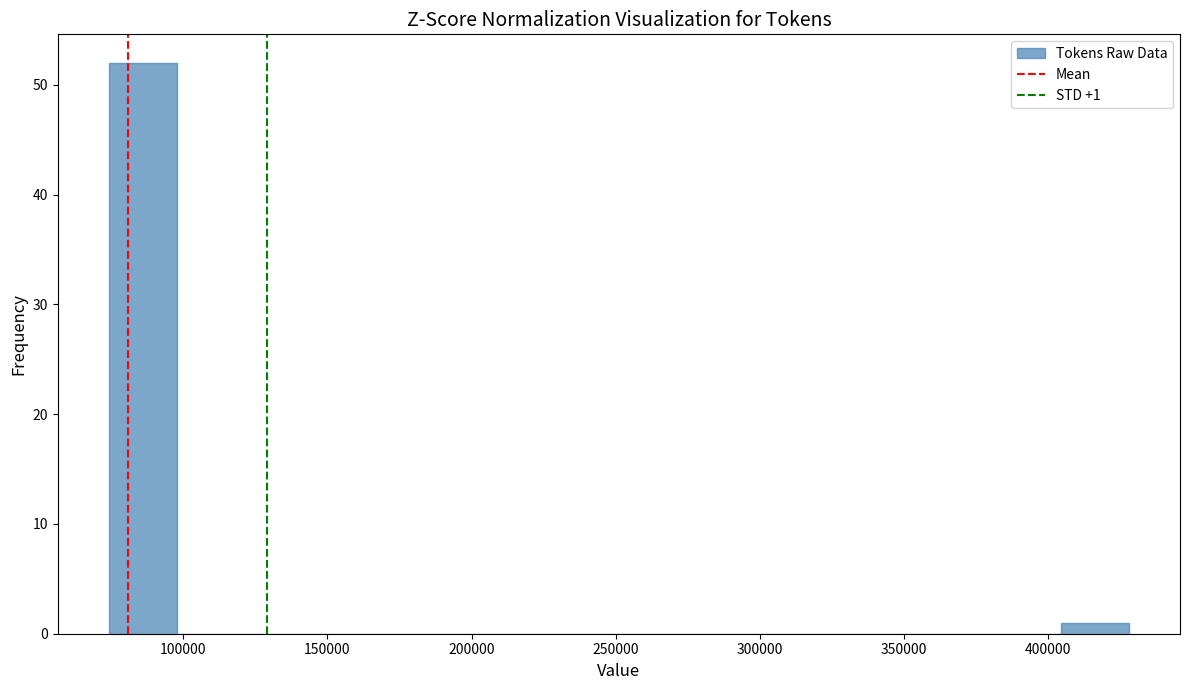

Over which range of the x-axis is the bar tallest?

75000 to 100000